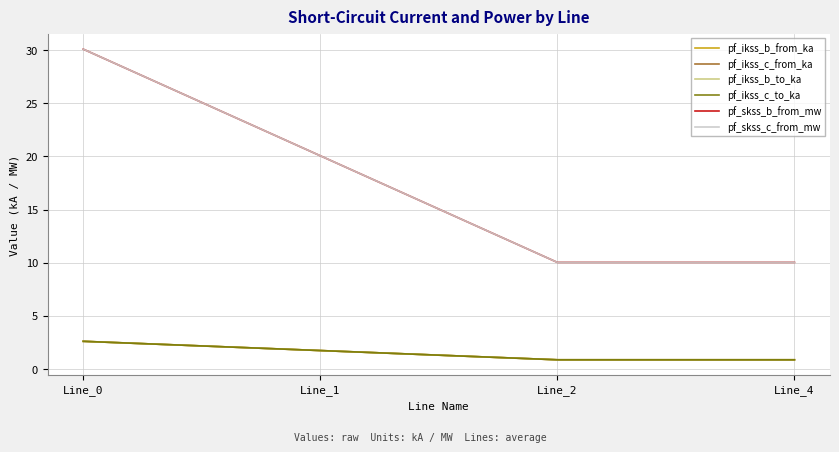

How many pf_ikss_c_to_ka values are between 0 and 2?

3